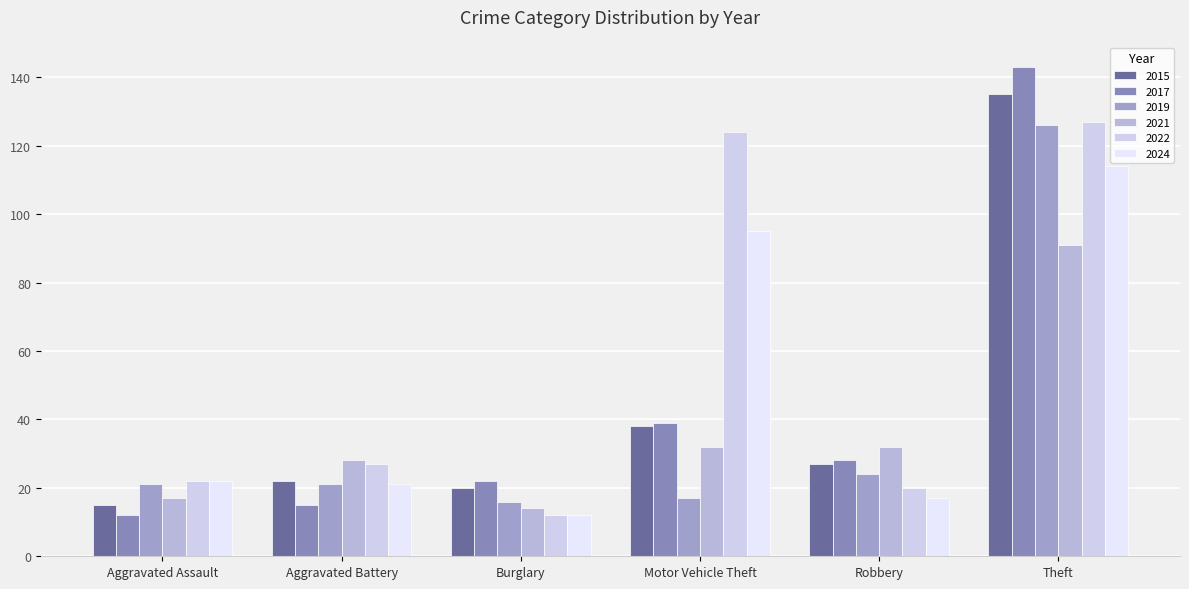

Which label corresponds to the smallest value in the chart?

Aggravated Assault